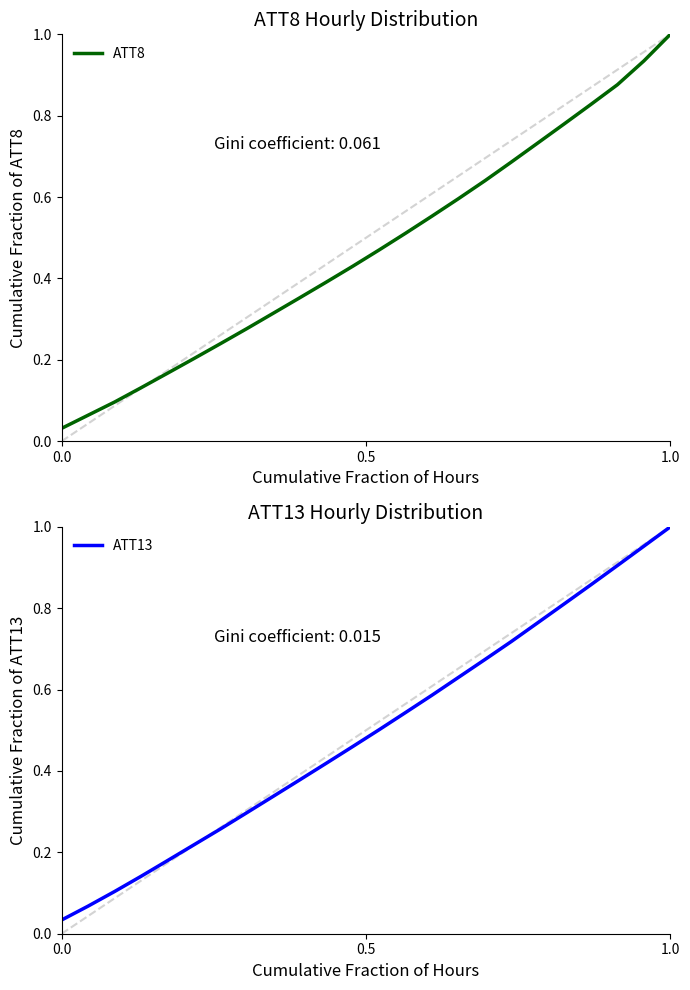

The value of ATT13 at 1.0 is 0.1. True or false?

False